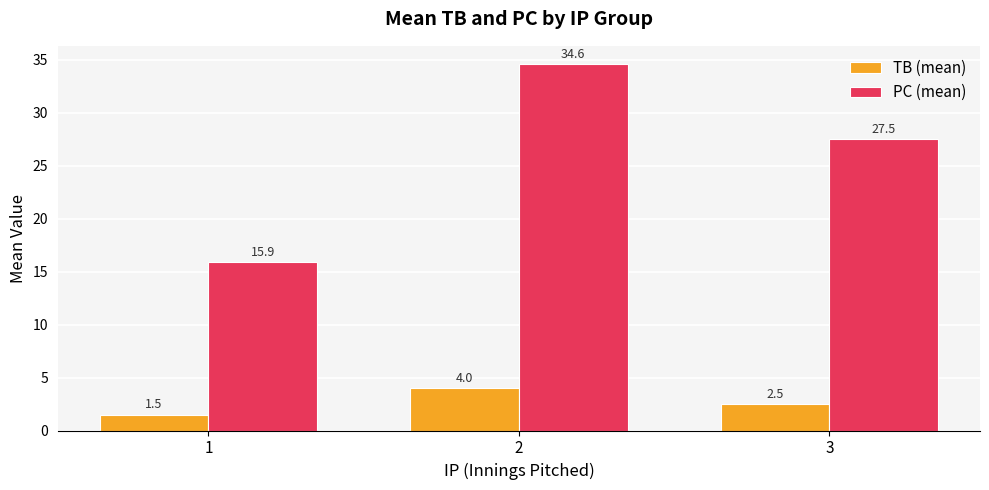

Does the chart contain stacked bars?

No